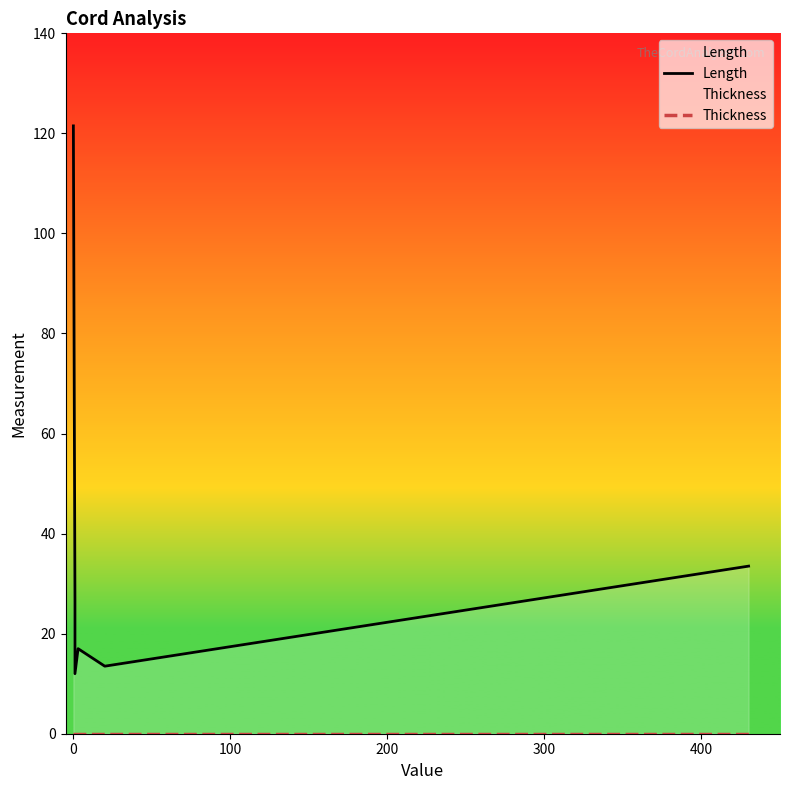

At how many categories does at least one series exceed 39?

1